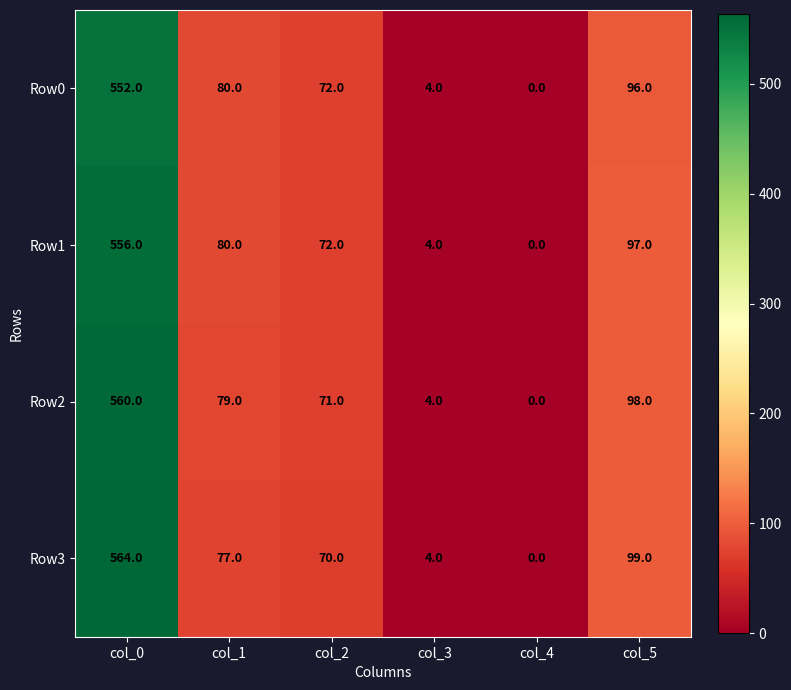

At which label does Row1 reach its minimum?

col_4